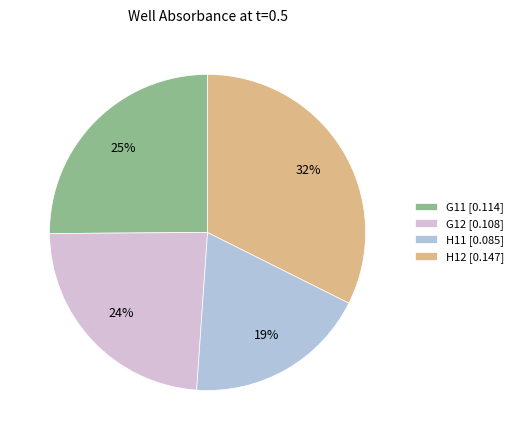

Is it true that G11 is 25% of the pie?

True